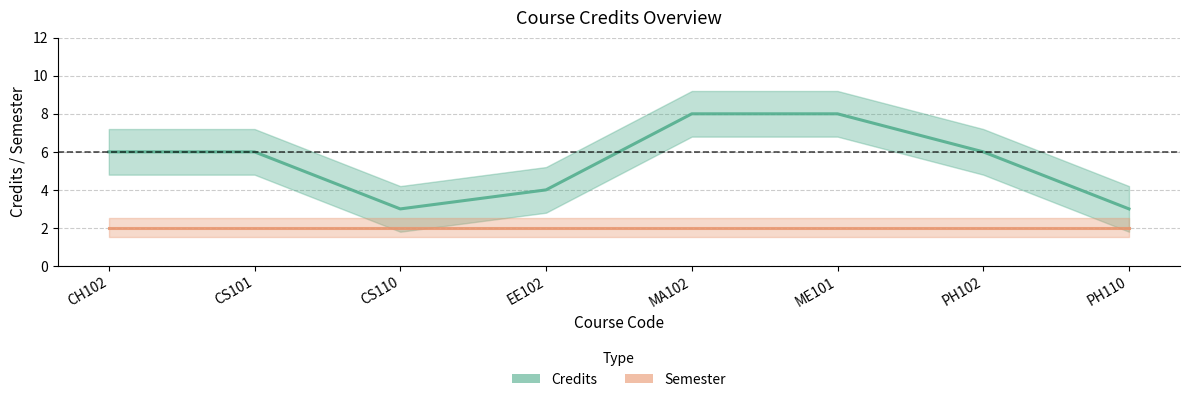

What is the maximum value for Credits?

8